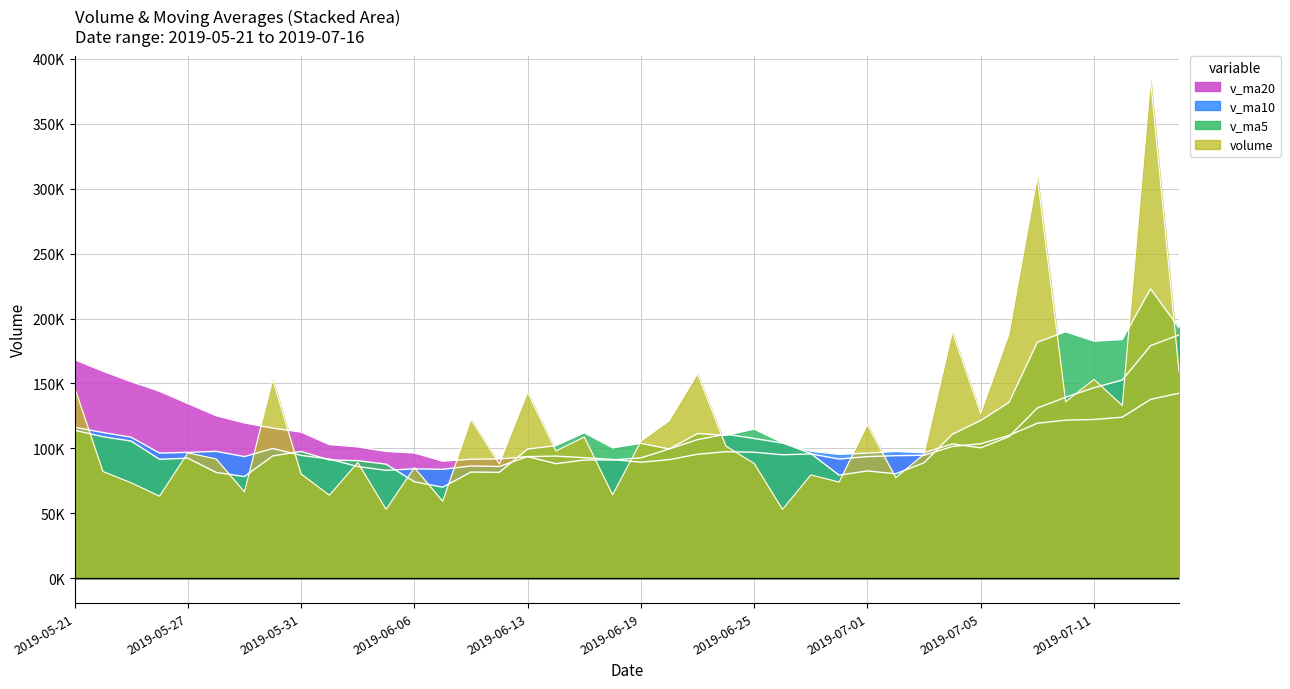

What is the total value across all series at 2019-06-27?

369183.9